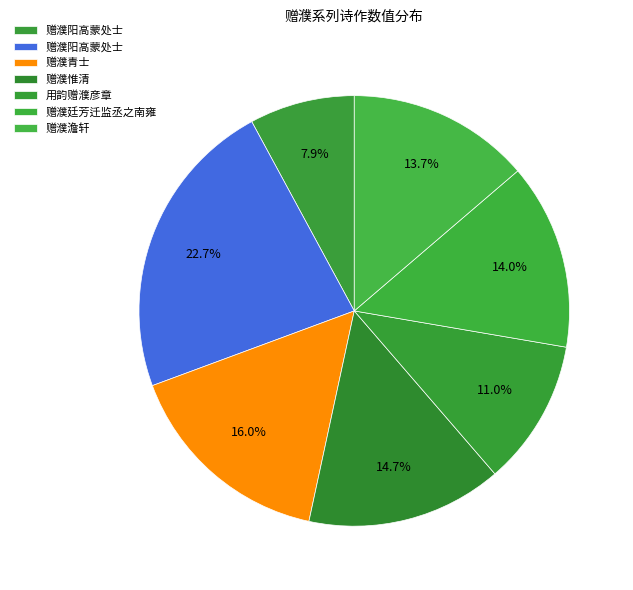

Which slice is the largest?

赠濮阳高蒙处士